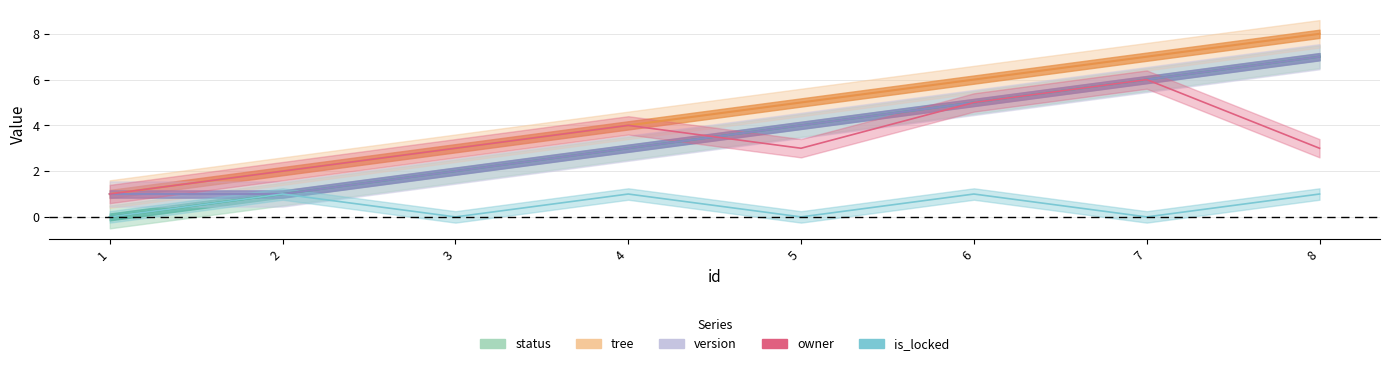

True or false: status and version cross at least once.

False